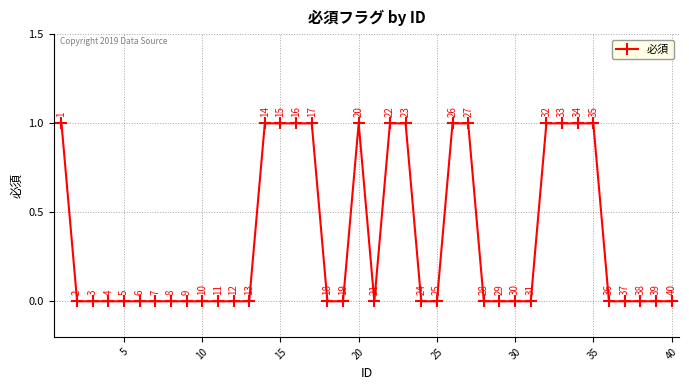

What is the sum of all values?

14